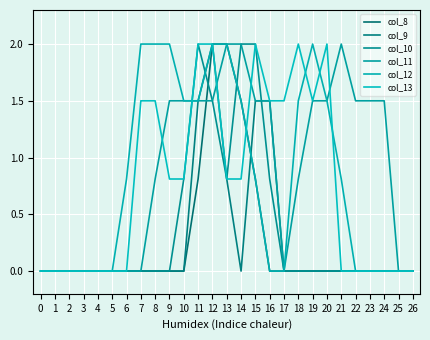

Does the chart have visible grid lines?

Yes